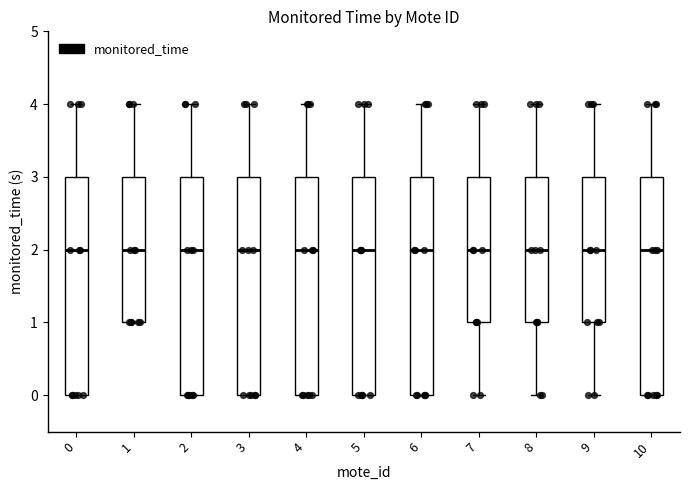

Reading left to right, transcribe this box plot: for each box, give where its median line is, the range the box spans, and where its two whiskers end, as read against the y-axis. The values are not printed on the chart, so give them approximately, as read against the axis.

0: median 2, box 0 to 3, whiskers 0 to 4
1: median 2, box 1 to 3, whiskers 1 to 4
2: median 2, box 0 to 3, whiskers 0 to 4
3: median 2, box 0 to 3, whiskers 0 to 4
4: median 2, box 0 to 3, whiskers 0 to 4
5: median 2, box 0 to 3, whiskers 0 to 4
6: median 2, box 0 to 3, whiskers 0 to 4
7: median 2, box 1 to 3, whiskers 0 to 4
8: median 2, box 1 to 3, whiskers 0 to 4
9: median 2, box 1 to 3, whiskers 0 to 4
10: median 2, box 0 to 3, whiskers 0 to 4